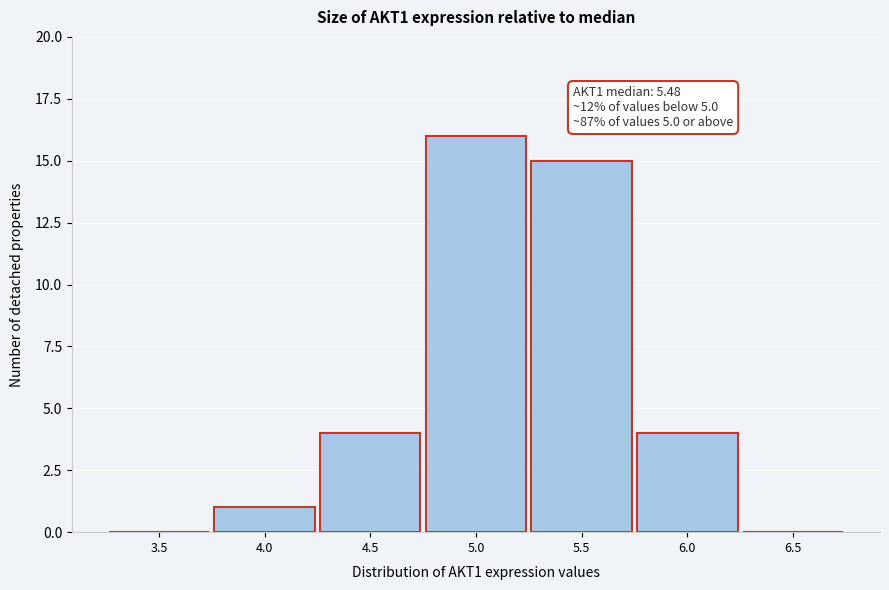

Reading left to right, transcribe all the data shown in this chart.

3.5=0	4.0=1	4.5=4	5.0=16	5.5=15	6.0=4	6.5=0